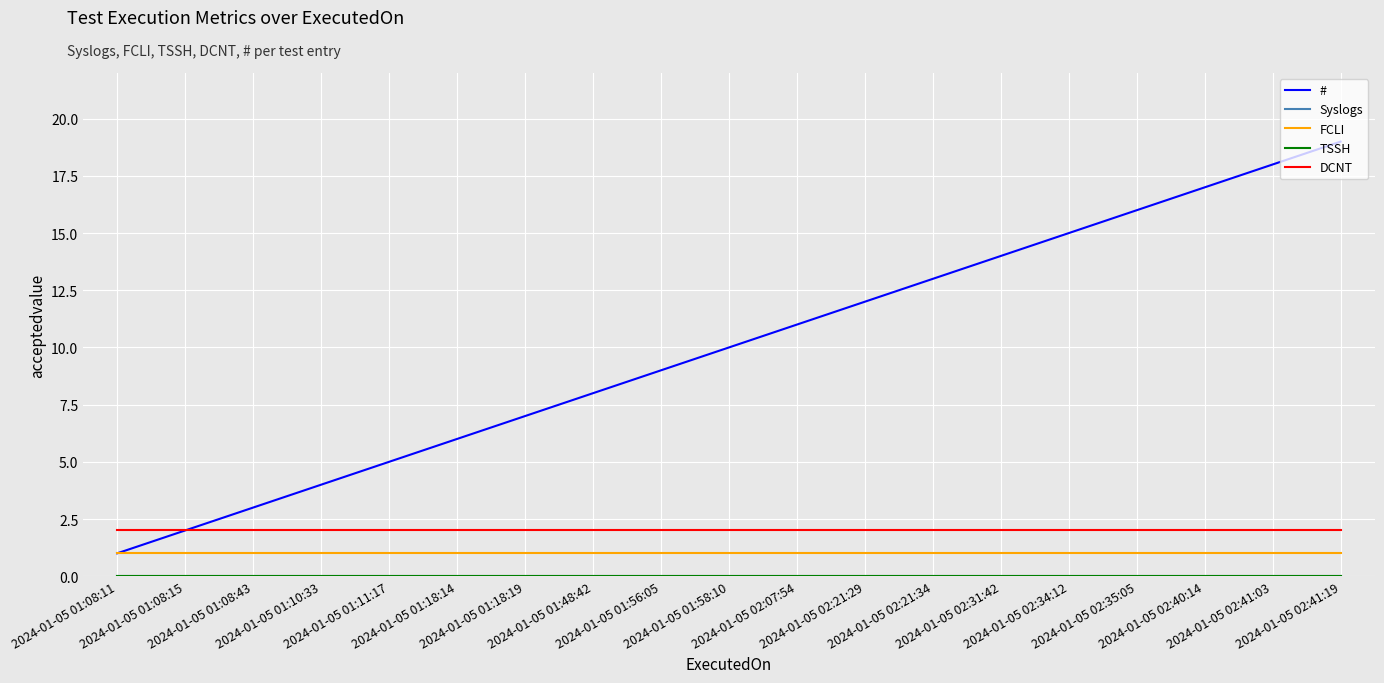

How many lines are shown in the chart?

5